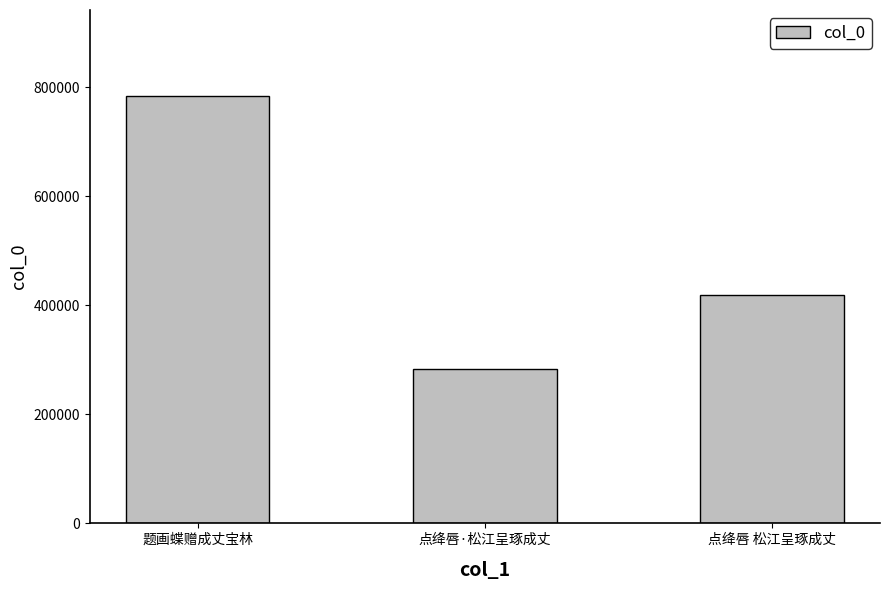

At which category does the chart reach its minimum across all series?

点绛唇·松江呈琢成丈